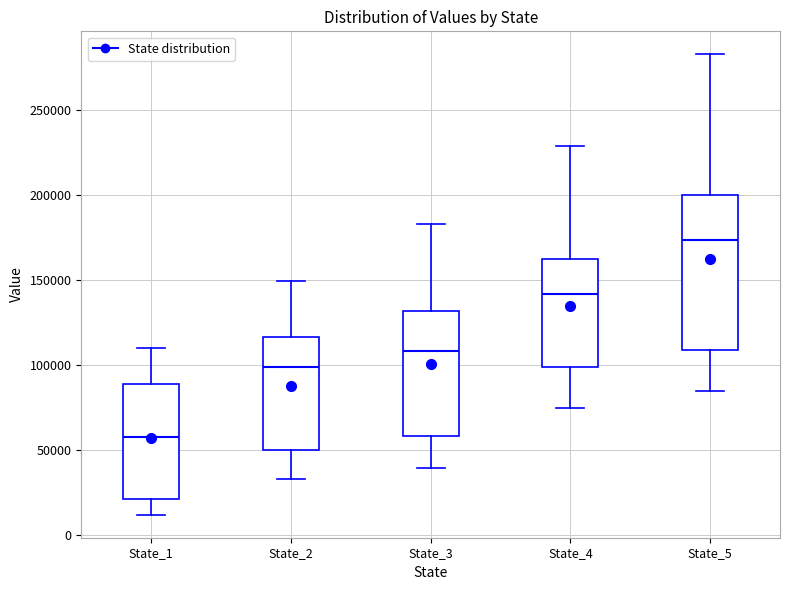

Reading left to right, transcribe this box plot: for each box, give where its median line is, the range the box spans, and where its two whiskers end, as read against the y-axis. The values are not printed on the chart, so give them approximately, as read against the axis.

State_1: median 60000, box 20000 to 90000, whiskers 10000 to 110000
State_2: median 100000, box 50000 to 115000, whiskers 35000 to 150000
State_3: median 110000, box 60000 to 130000, whiskers 40000 to 180000
State_4: median 140000, box 100000 to 160000, whiskers 75000 to 230000
State_5: median 175000, box 110000 to 200000, whiskers 85000 to 285000